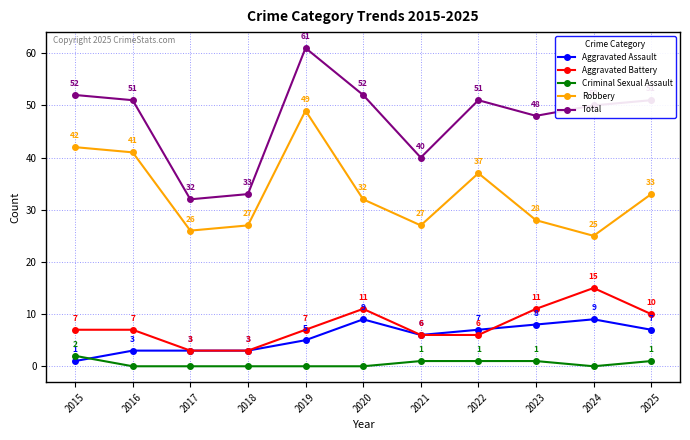

What is the value of the Total point at the 7th from the left?

40